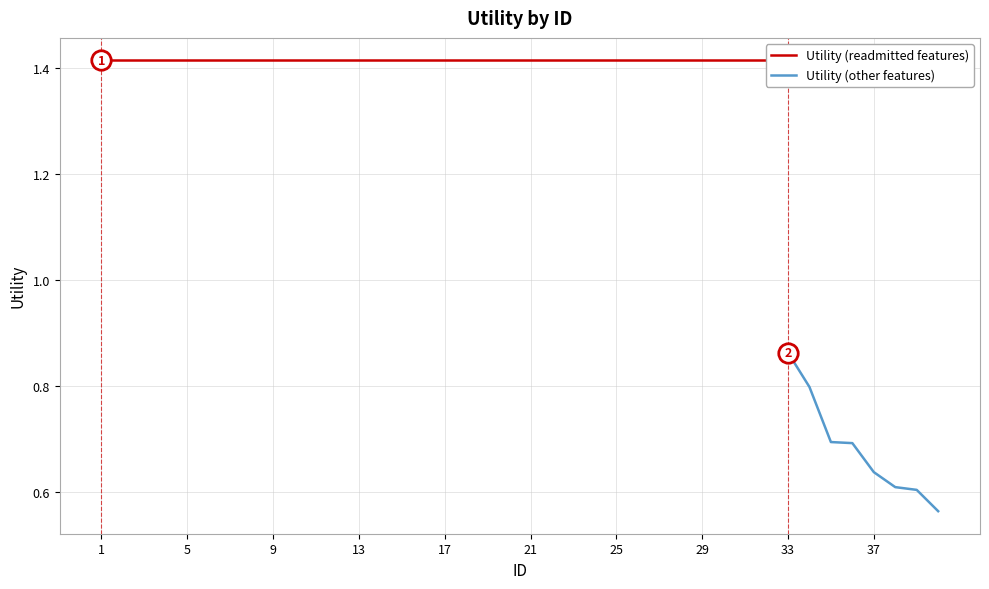

The chart shows a value of 0.6 at 37. True or false?

True